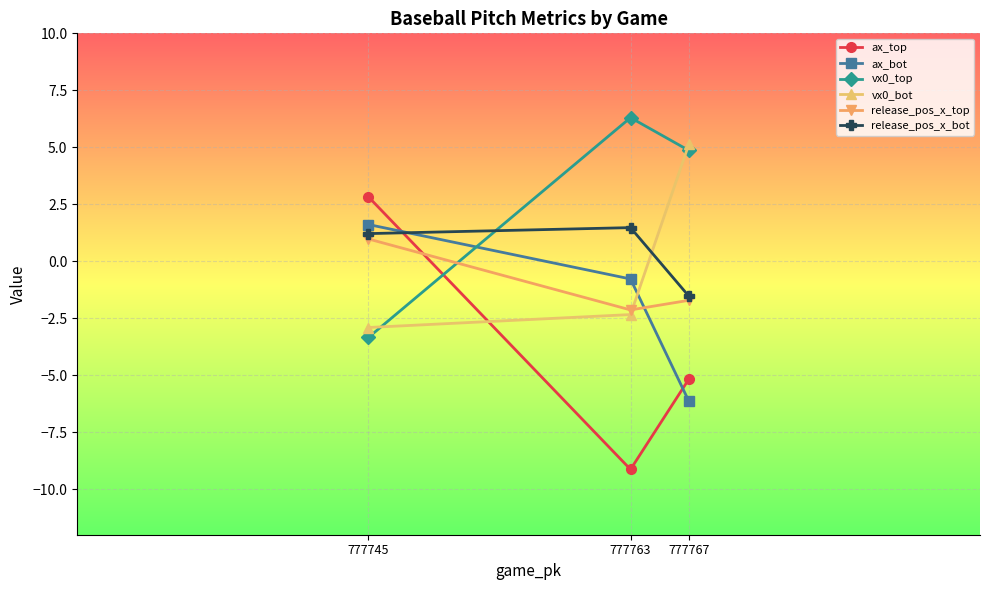

Where is ax_top nearest to the value -3?

777767